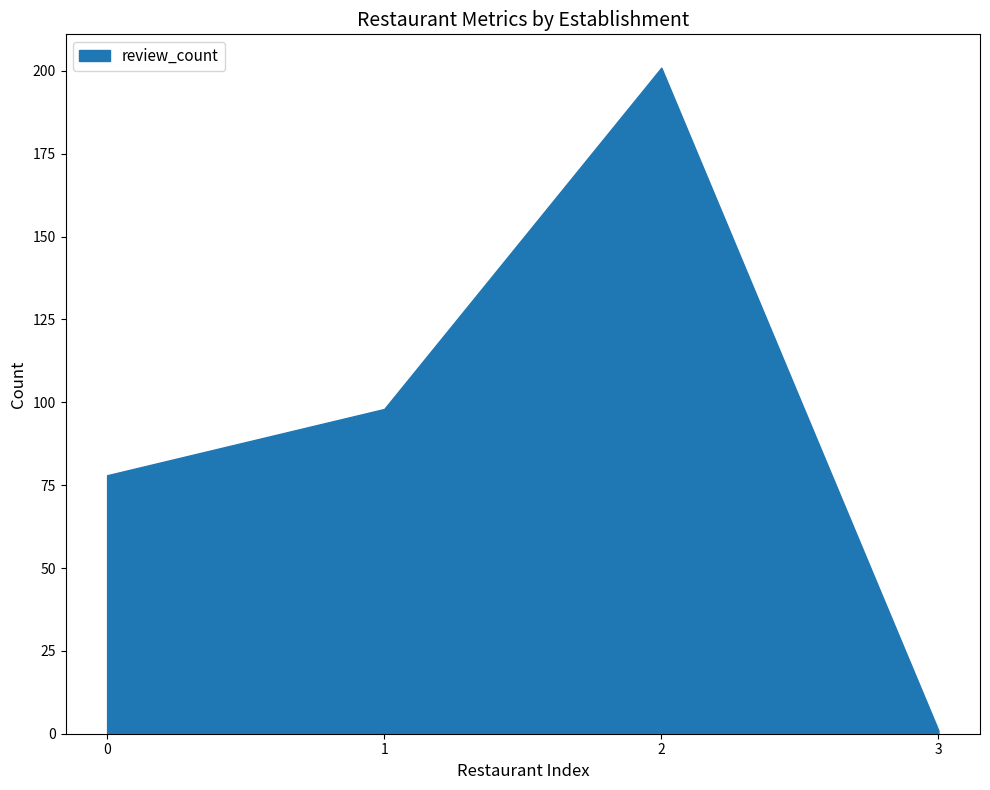

Which series has the largest range (max minus min)?

review_count